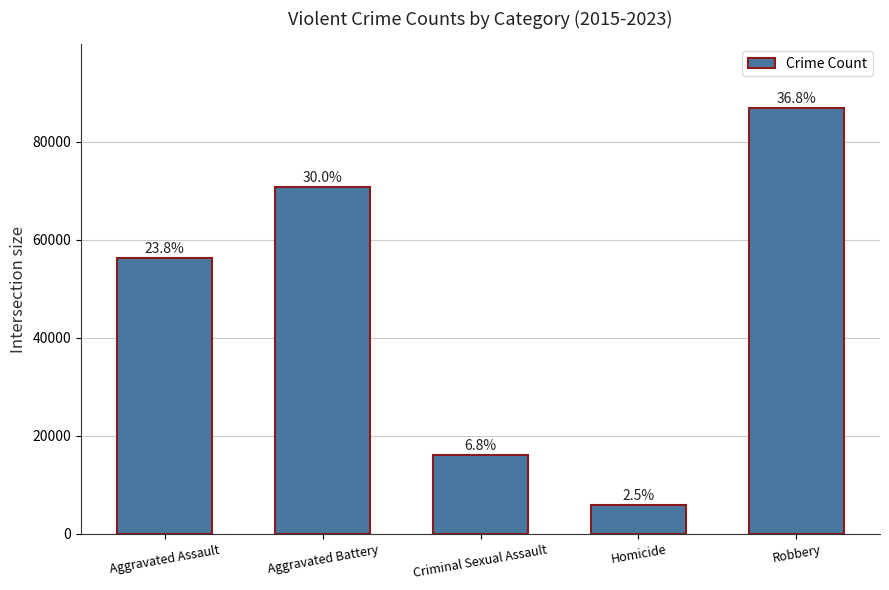

What is the minimum value shown in the chart?

5975